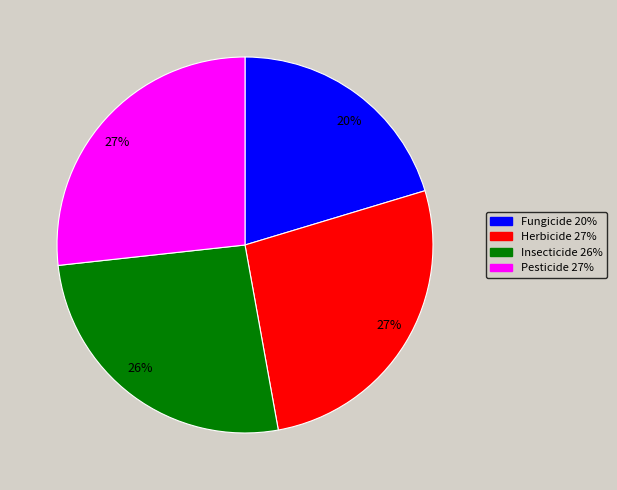

What is the ratio of the value at Insecticide to the value at Fungicide?

1.3